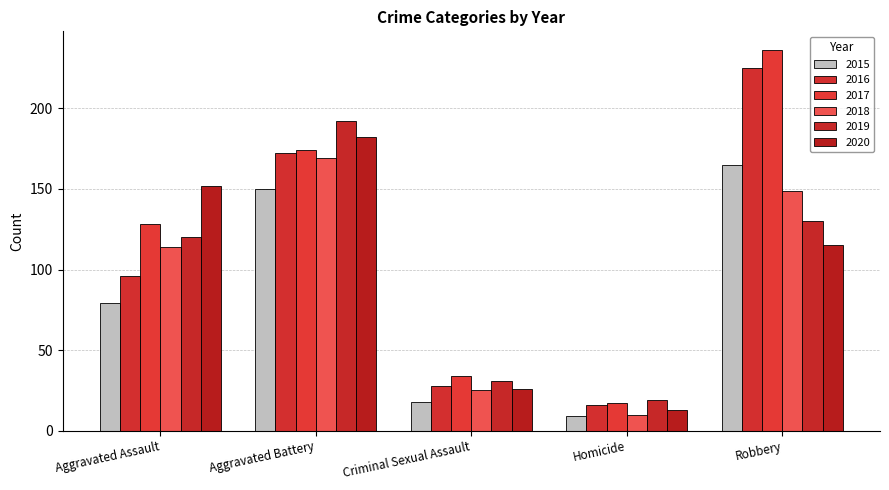

Which category has the highest value across all series?

Robbery